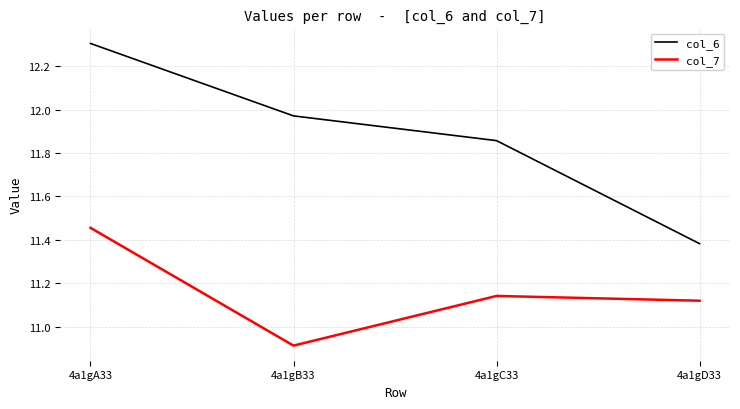

The value of col_7 at 4a1gB33 is 6.6. True or false?

False